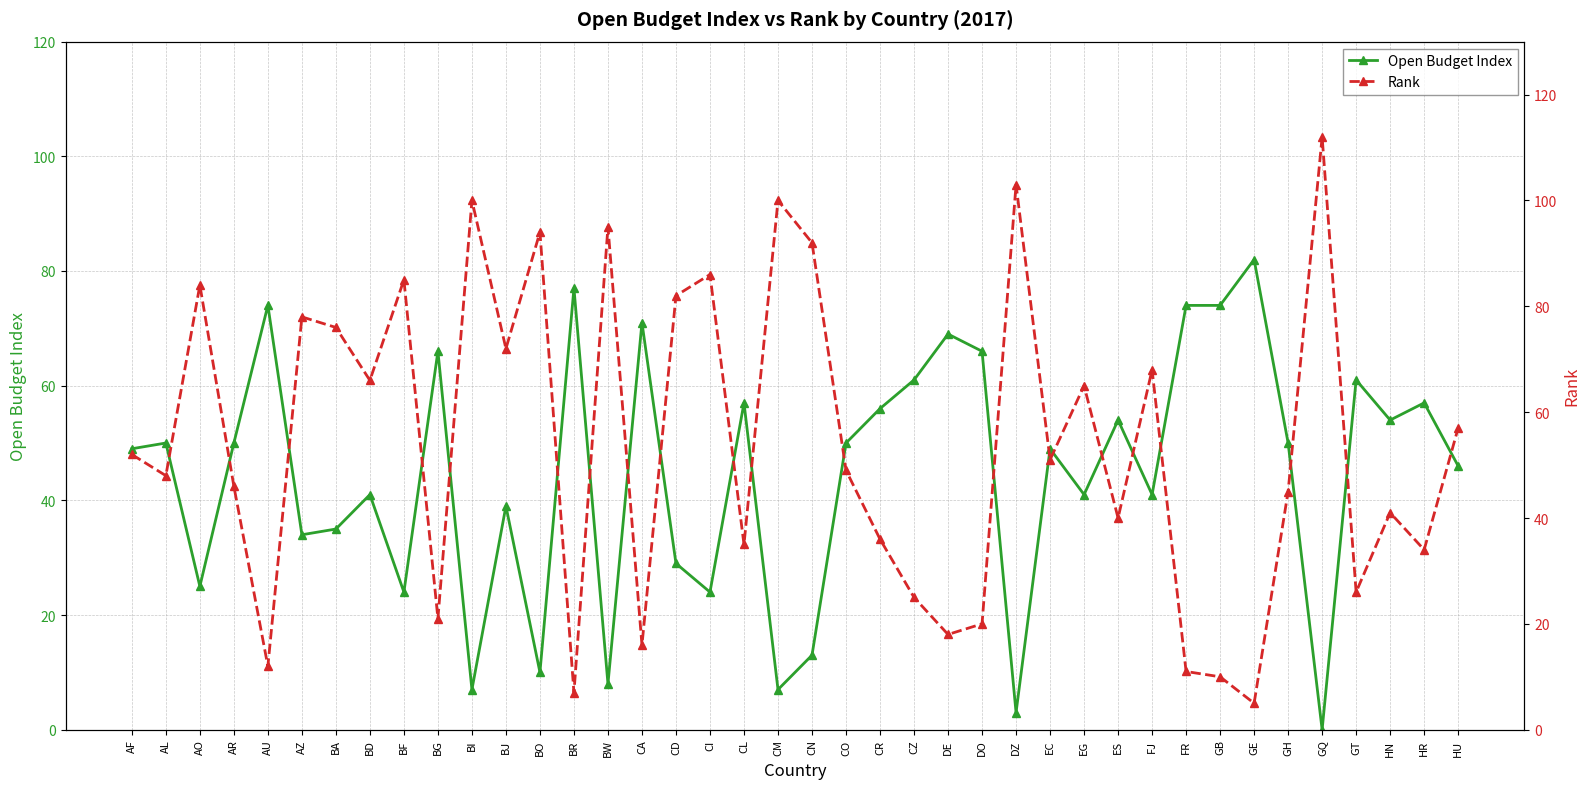

How many values in the Rank series exceed 51?

19